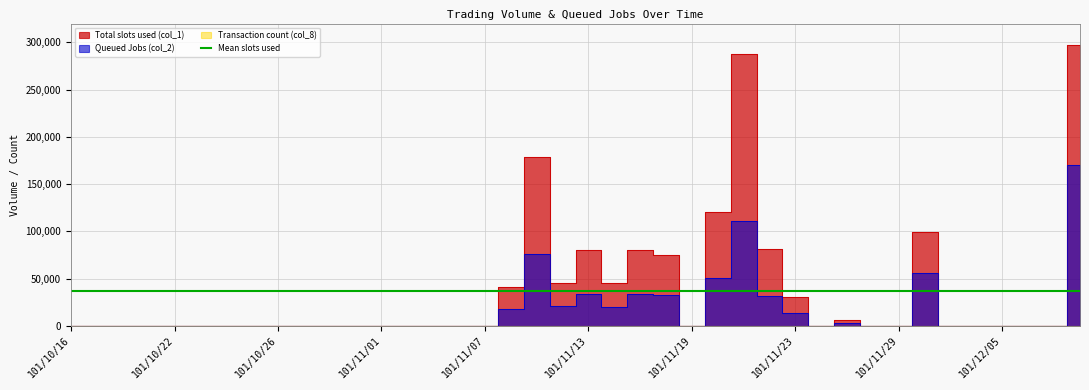

Reading left to right, what are all the values shown in this chart?

Total slots used (col_1): 101/10/16=0	101/10/17=0	101/10/18=0	101/10/19=0	101/10/22=0	101/10/23=0	101/10/24=0	101/10/25=0	101/10/26=0	101/10/29=0	101/10/30=0	101/10/31=0	101/11/01=0	101/11/02=0	101/11/05=0	101/11/06=0	101/11/07=0	101/11/08=41000	101/11/09=179000	101/11/12=45000	101/11/13=80000	101/11/14=45000	101/11/15=80000	101/11/16=75000	101/11/19=0	101/11/20=120000	101/11/21=288000	101/11/22=81000	101/11/23=30000	101/11/26=0	101/11/27=6000	101/11/28=0	101/11/29=0	101/11/30=99000	101/12/03=0	101/12/04=0	101/12/05=0	101/12/06=0	101/12/07=0	101/12/10=297000
Queued Jobs (col_2): 101/10/16=0	101/10/17=0	101/10/18=0	101/10/19=0	101/10/22=0	101/10/23=0	101/10/24=0	101/10/25=0	101/10/26=0	101/10/29=0	101/10/30=0	101/10/31=0	101/11/01=0	101/11/02=0	101/11/05=0	101/11/06=0	101/11/07=0	101/11/08=18100	101/11/09=75780	101/11/12=20700	101/11/13=34050	101/11/14=19800	101/11/15=33500	101/11/16=32500	101/11/19=0	101/11/20=51000	101/11/21=110940	101/11/22=31900	101/11/23=13500	101/11/26=0	101/11/27=3000	101/11/28=0	101/11/29=0	101/11/30=55440	101/12/03=0	101/12/04=0	101/12/05=0	101/12/06=0	101/12/07=0	101/12/10=170280
Transaction count (col_8): 101/10/16=0	101/10/17=0	101/10/18=0	101/10/19=0	101/10/22=0	101/10/23=0	101/10/24=0	101/10/25=0	101/10/26=0	101/10/29=0	101/10/30=0	101/10/31=0	101/11/01=0	101/11/02=0	101/11/05=0	101/11/06=0	101/11/07=0	101/11/08=2	101/11/09=3	101/11/12=1	101/11/13=3	101/11/14=1	101/11/15=2	101/11/16=2	101/11/19=0	101/11/20=2	101/11/21=5	101/11/22=2	101/11/23=1	101/11/26=0	101/11/27=1	101/11/28=0	101/11/29=0	101/11/30=1	101/12/03=0	101/12/04=0	101/12/05=0	101/12/06=0	101/12/07=0	101/12/10=3